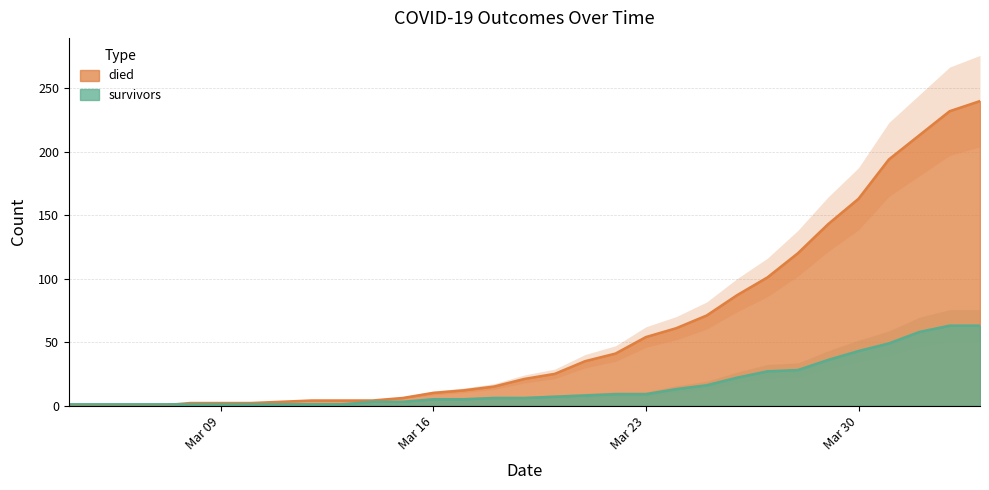

True or false: survivors has a value of 0 at 2020-03-11.

False